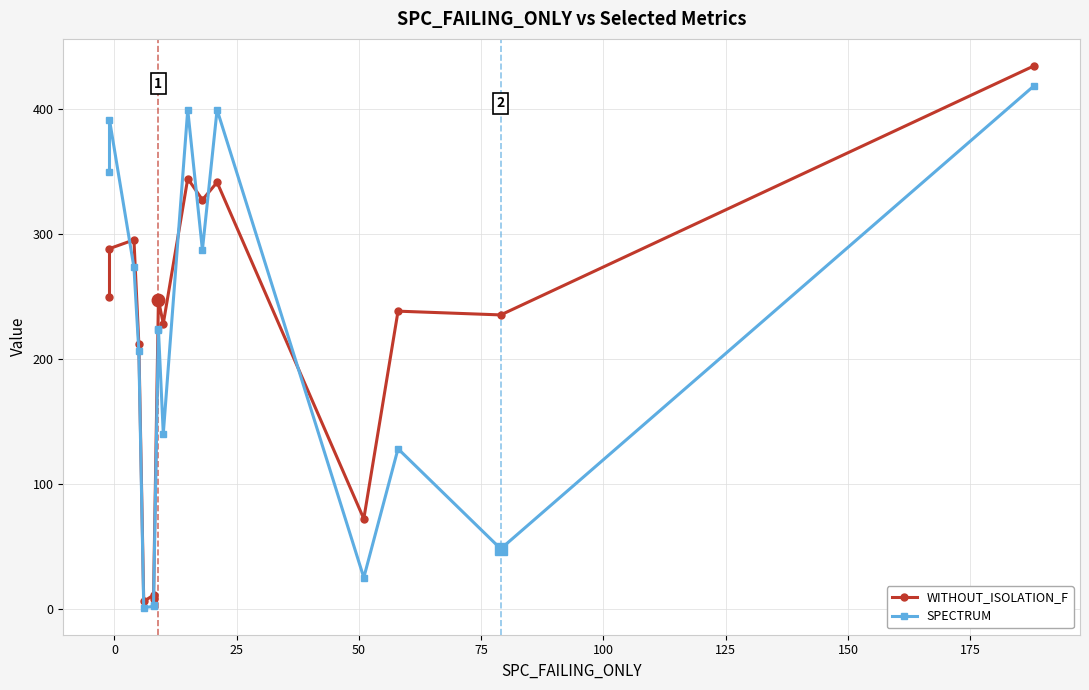

What are all the series names shown in the legend?

WITHOUT_ISOLATION_F, SPECTRUM